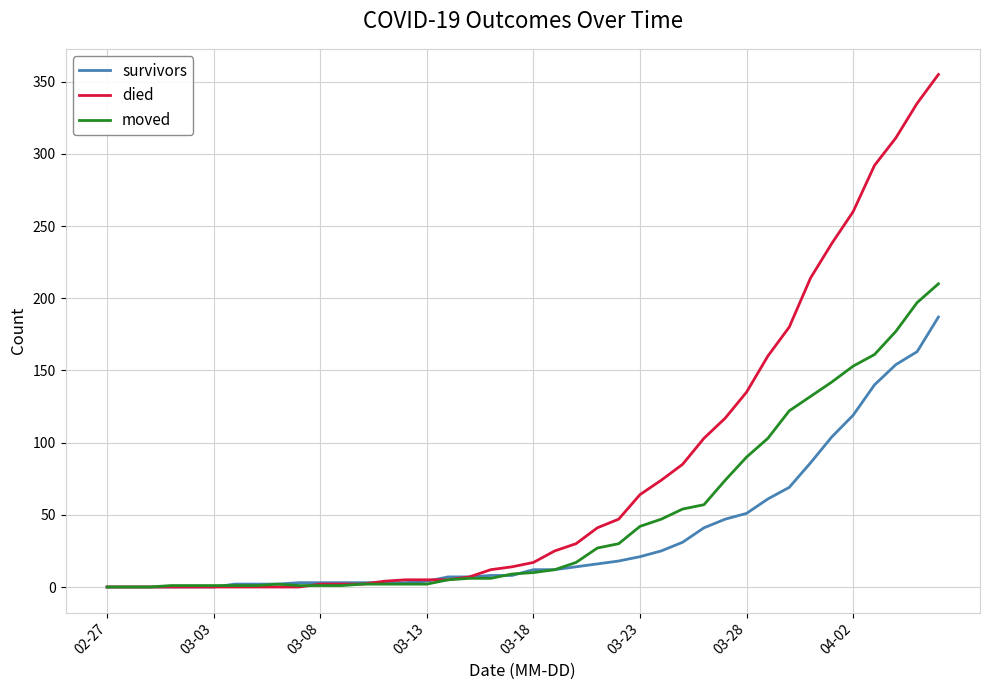

What is the maximum value for survivors?

187